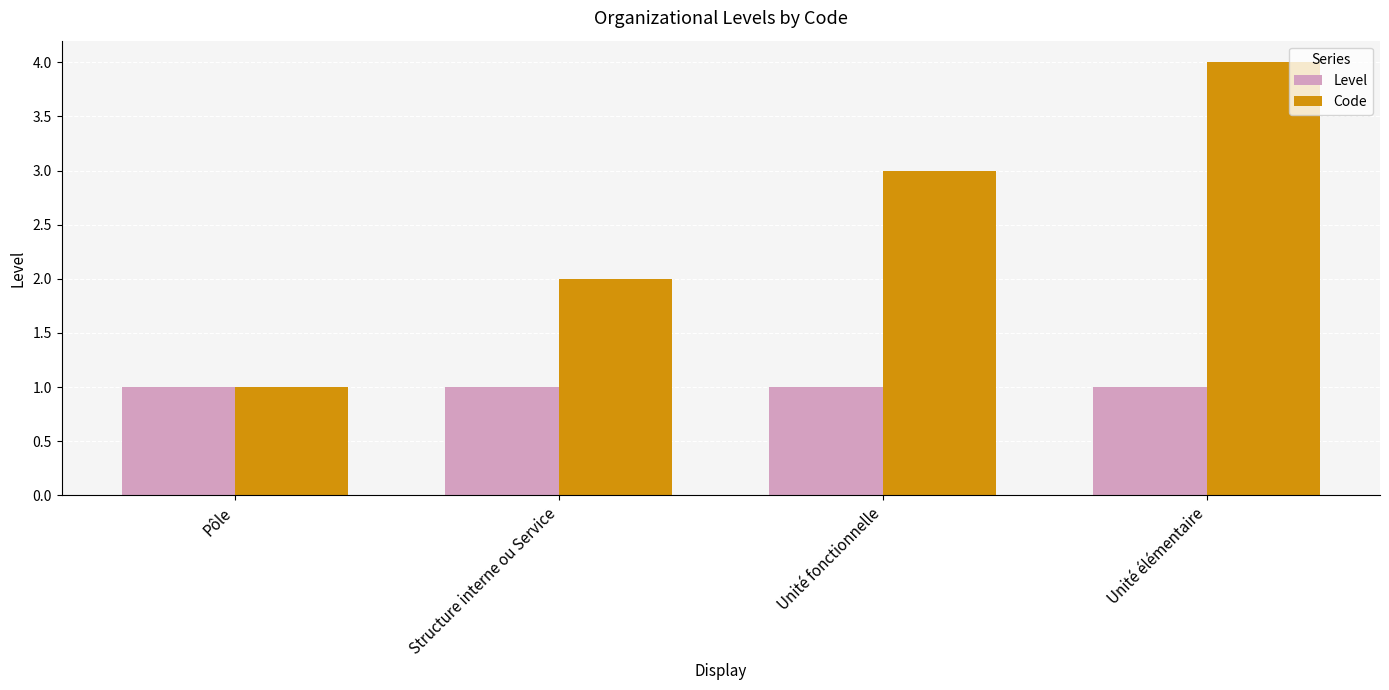

What is the total value across all series at Unité élémentaire?

5